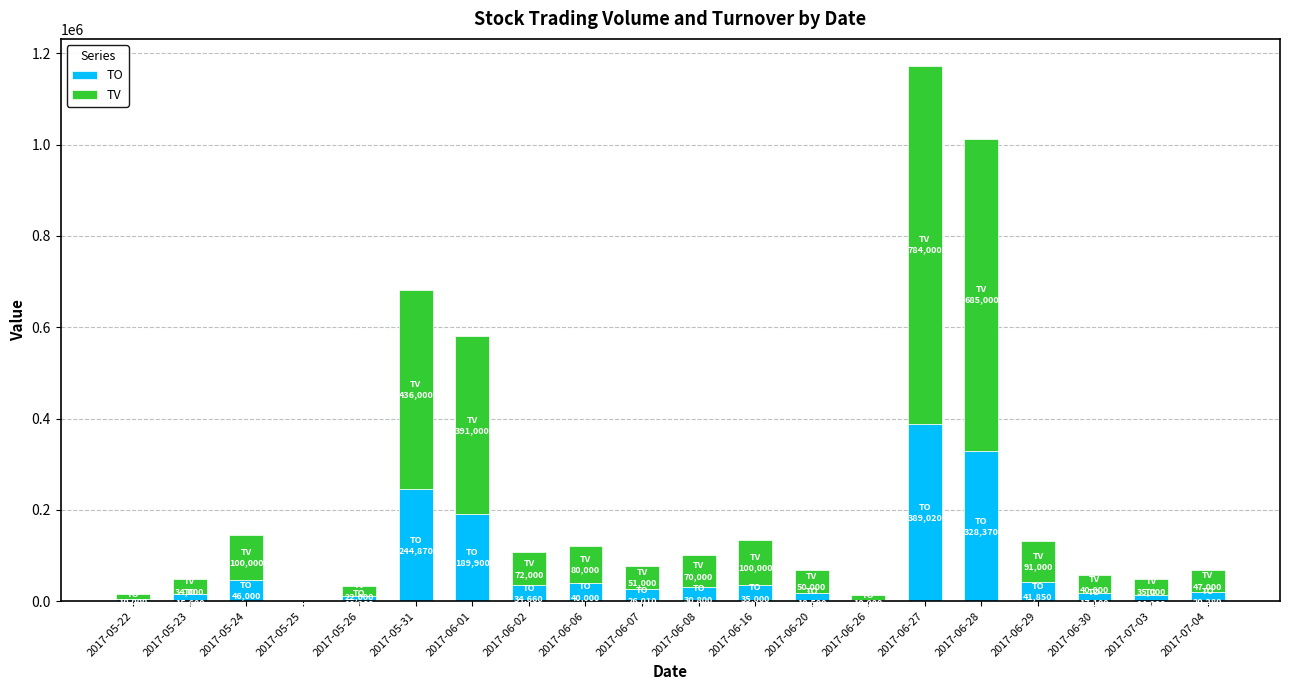

At which category is the sum across all series the highest?

2017-06-27